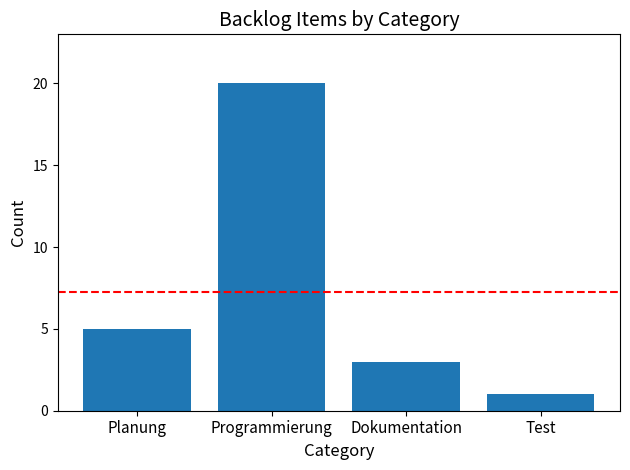

What position from the left is Planung?

1